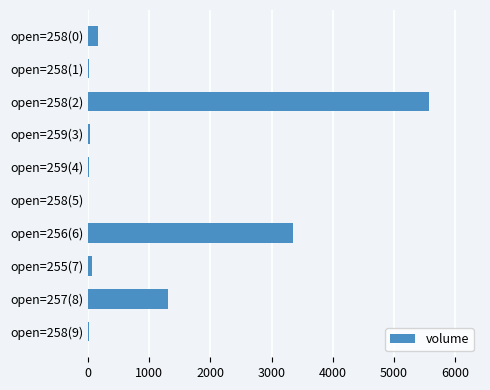

Are the bars grouped side by side (vs. stacked)?

No